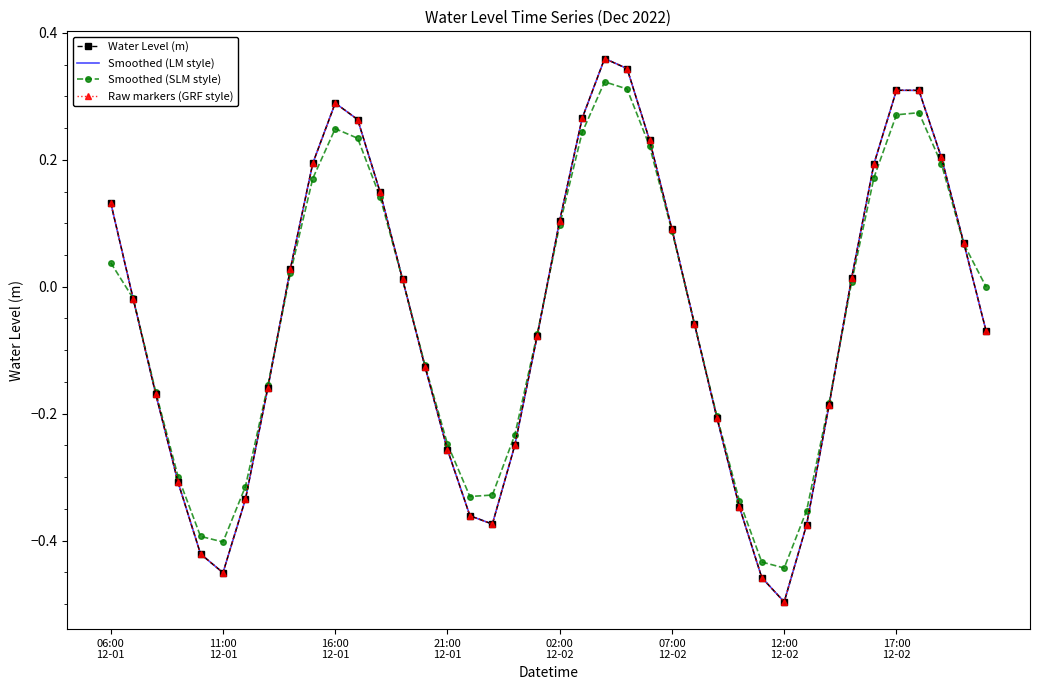

What are all the series names shown in the legend?

Water Level (m), Smoothed (LM style), Smoothed (SLM style), Raw markers (GRF style)